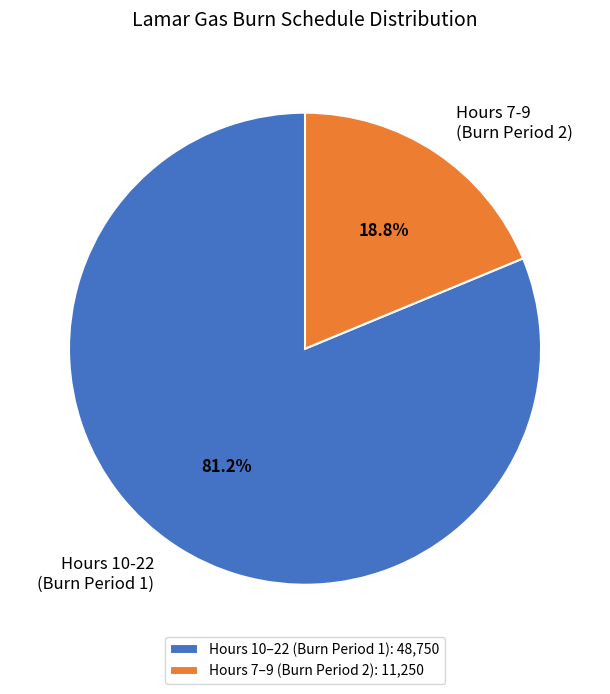

What percentage do Hours 10-22 (Burn Period 1) and Hours 7-9 (Burn Period 2) together represent?

100.0%